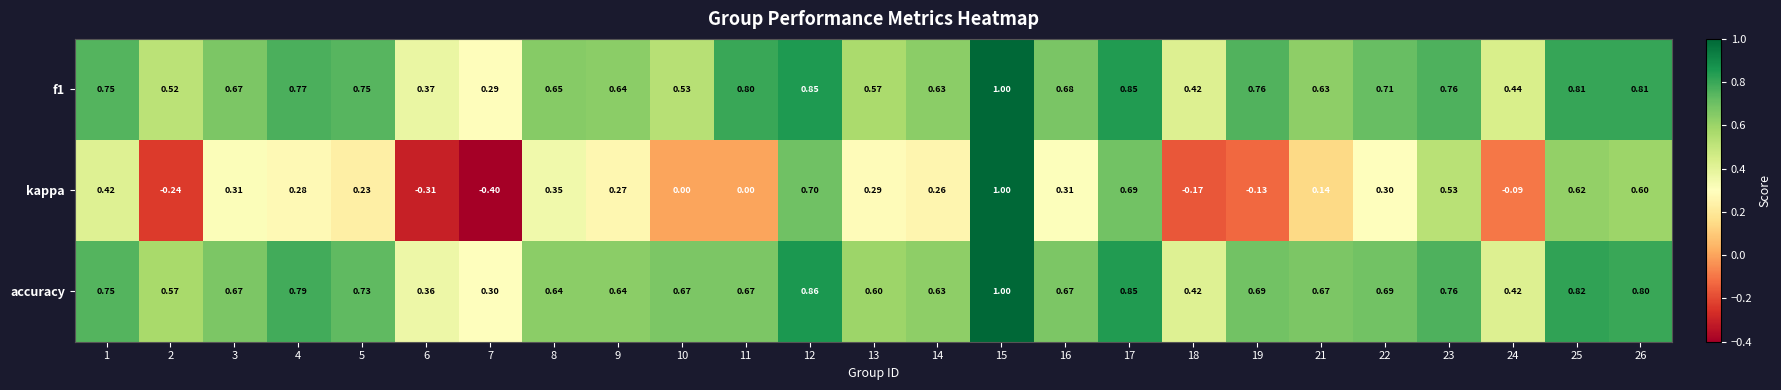

Between 1 and 6, which series saw the biggest shift?

kappa